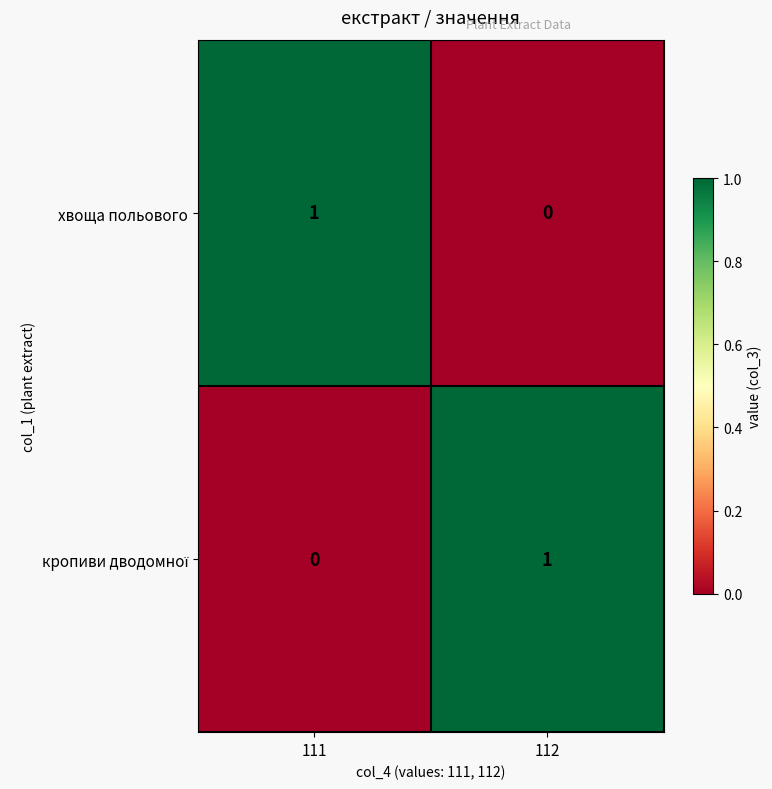

List the labels in order of хвоща польового value, largest first.

111, 112